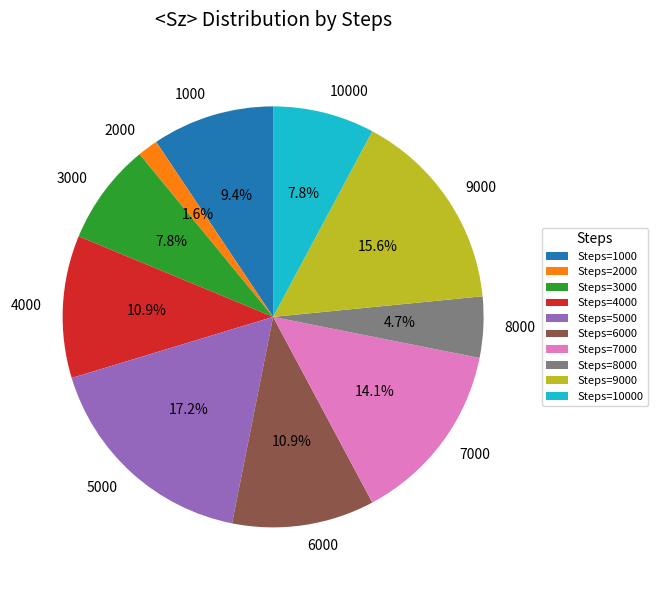

What portion of the pie excludes 10000?

92.2%